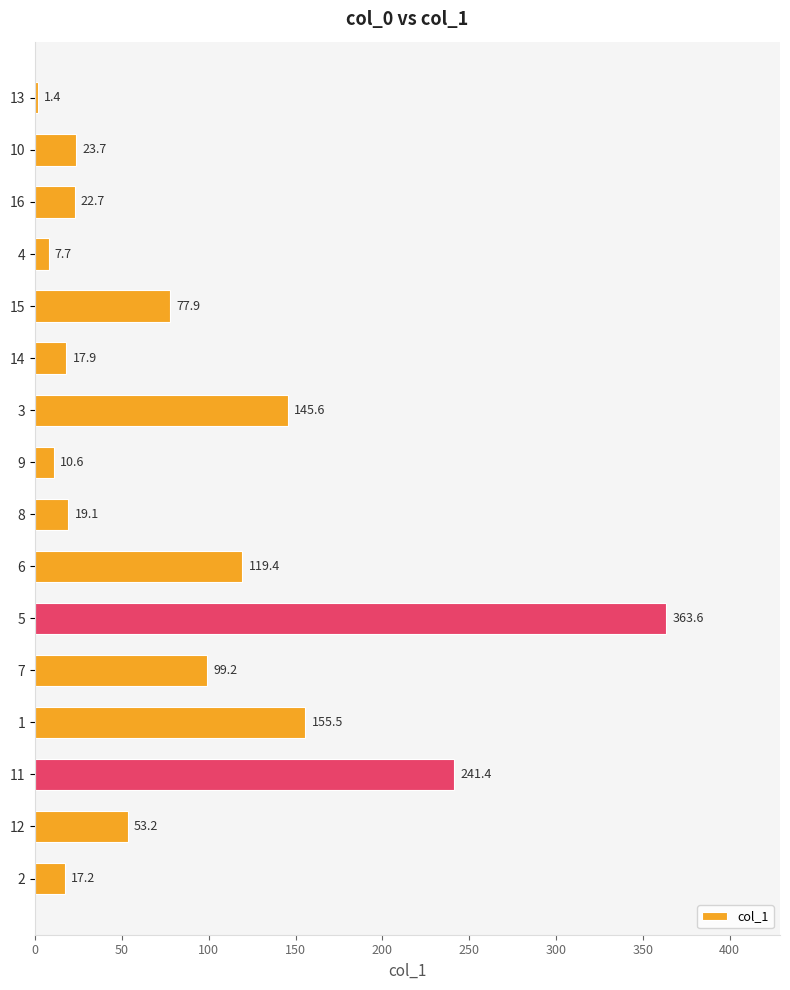

True or false: the data shows 77.9 at 15.

True